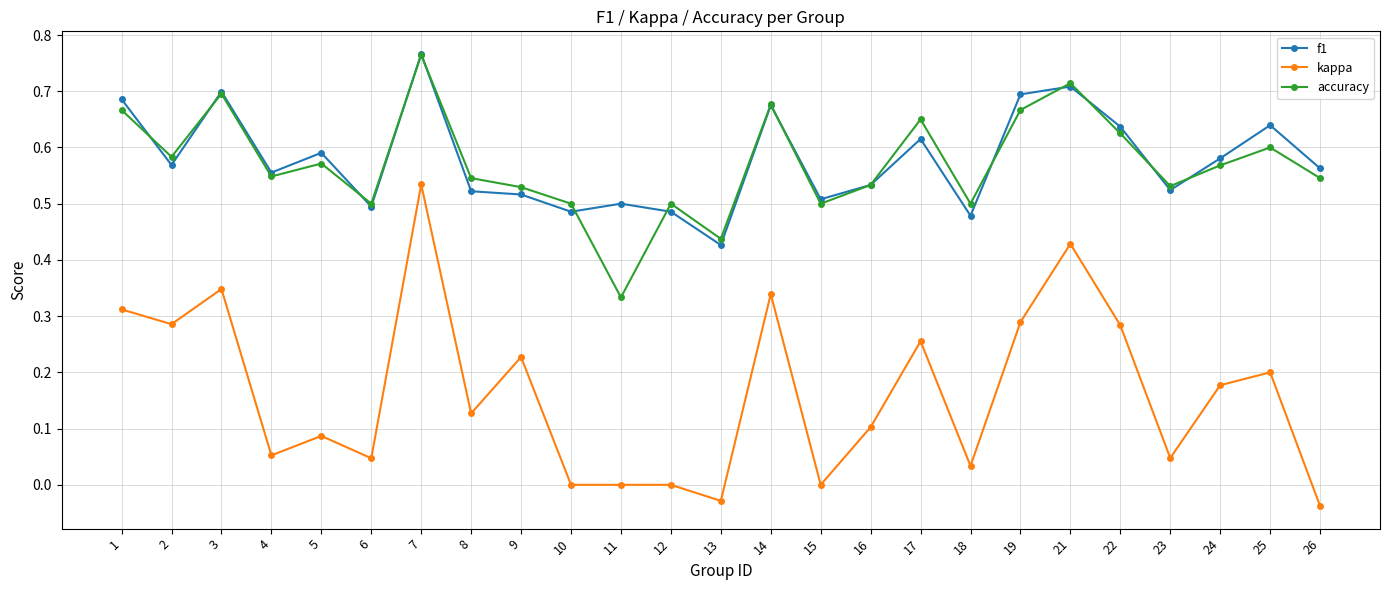

True or false: f1 and kappa cross at least once.

False